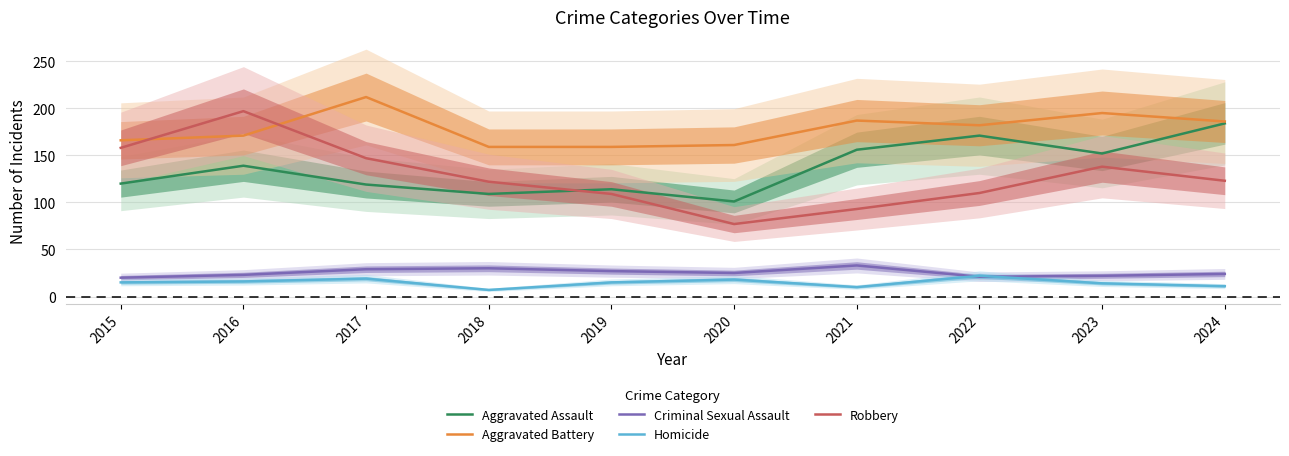

How many data points in Aggravated Battery are less than 182?

5